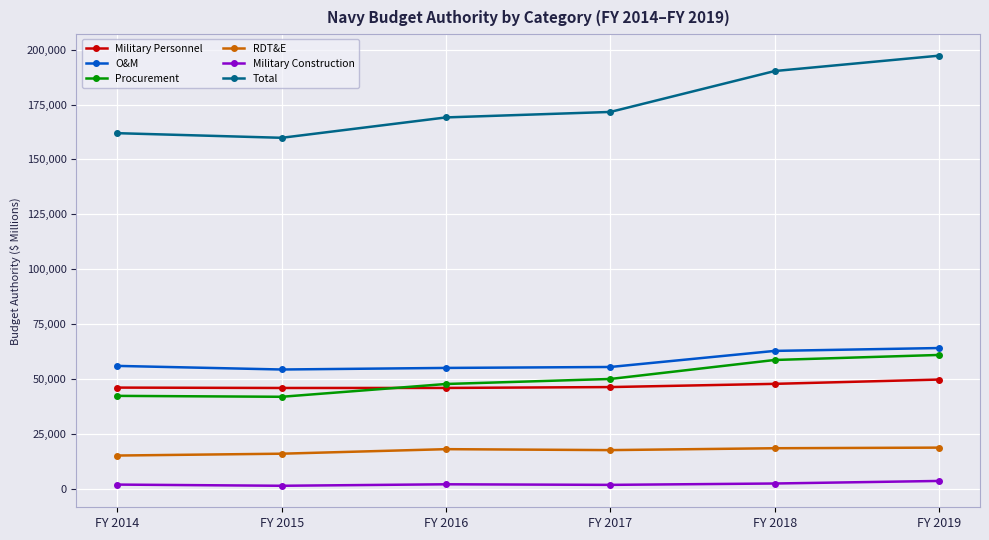

What is the total value across all series at FY 2015?

318807